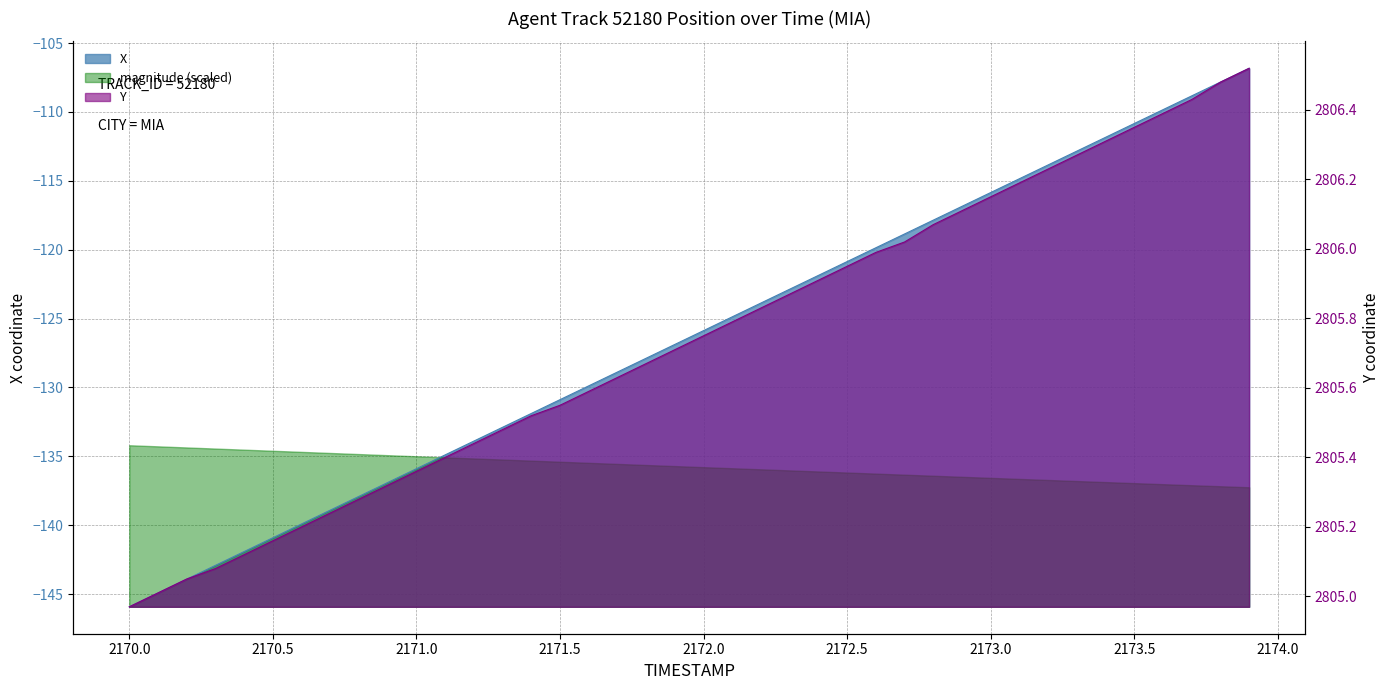

How many data points in Y are above 2805?

39